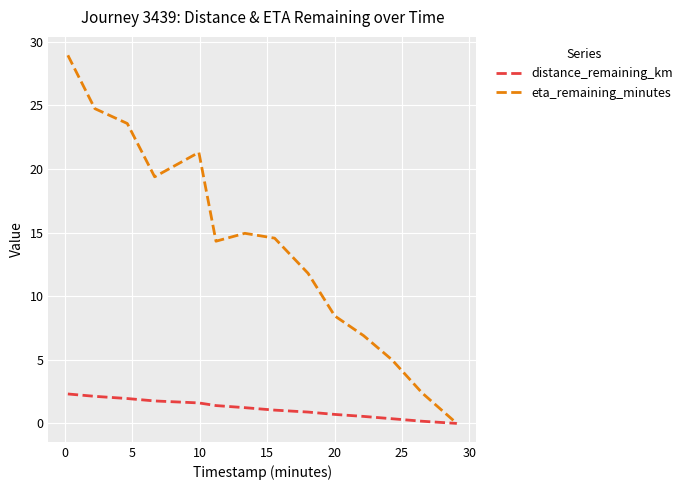

At how many categories does at least one series exceed 19?

5